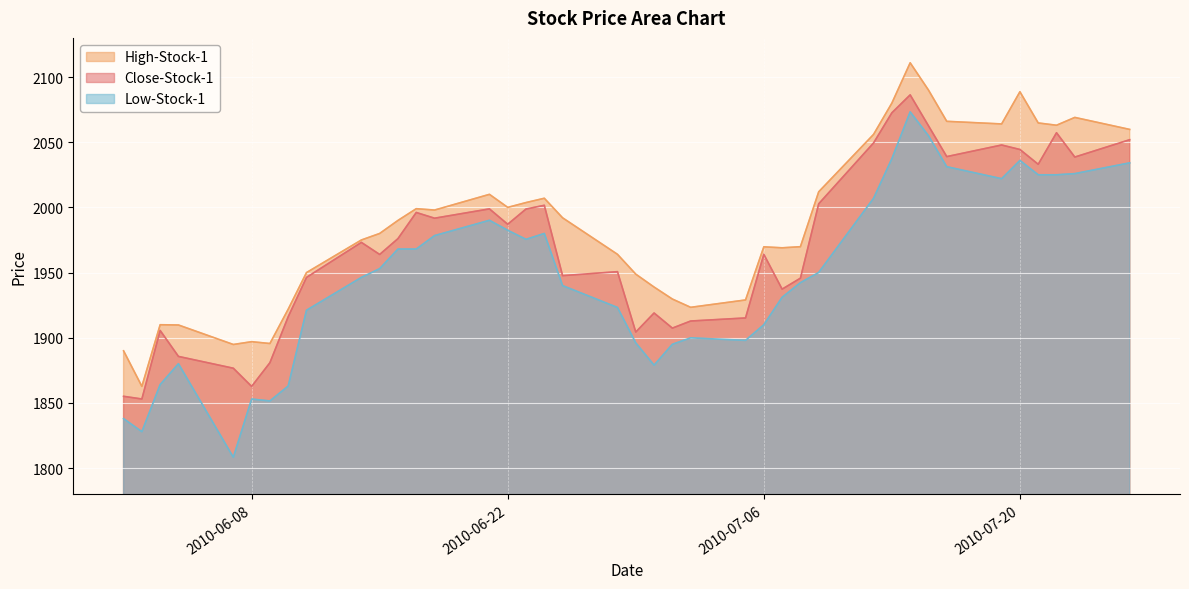

What is the label of the 36th point from the left?

2010-07-20